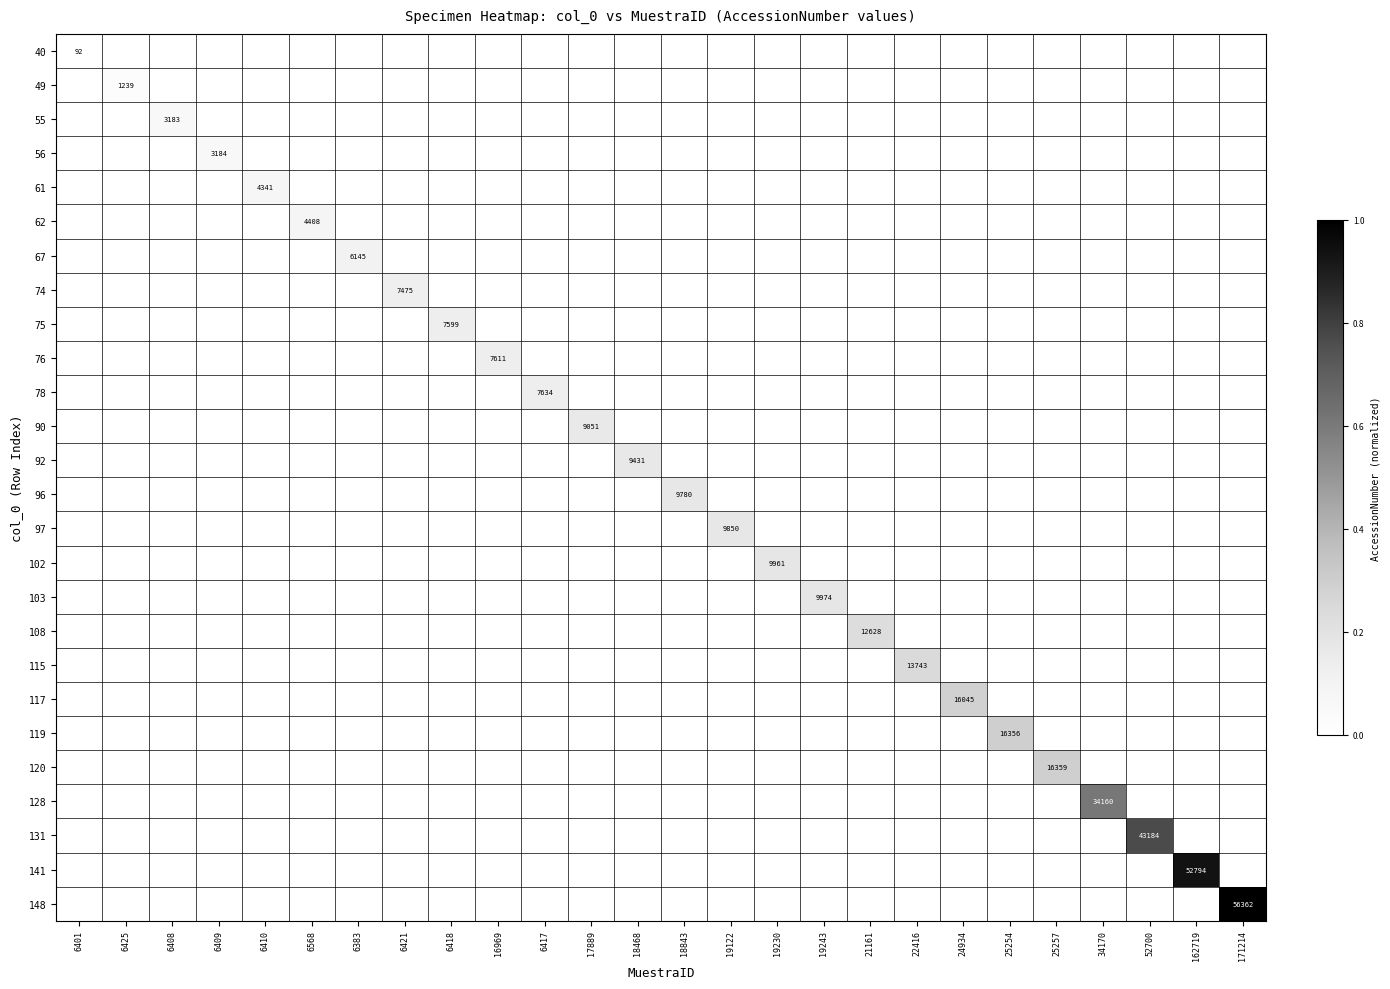

Rank the series by their maximum value, from lowest to highest.

40, 49, 55, 56, 61, 62, 67, 74, 75, 76, 78, 90, 92, 96, 97, 102, 103, 108, 115, 117, 119, 120, 128, 131, 141, 148